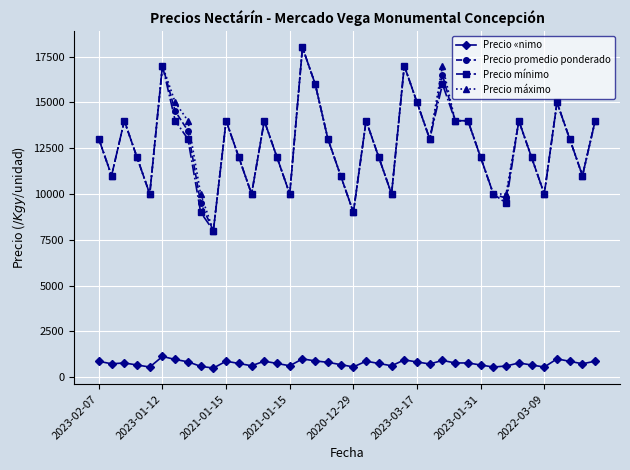

What is the greatest value displayed?

18000